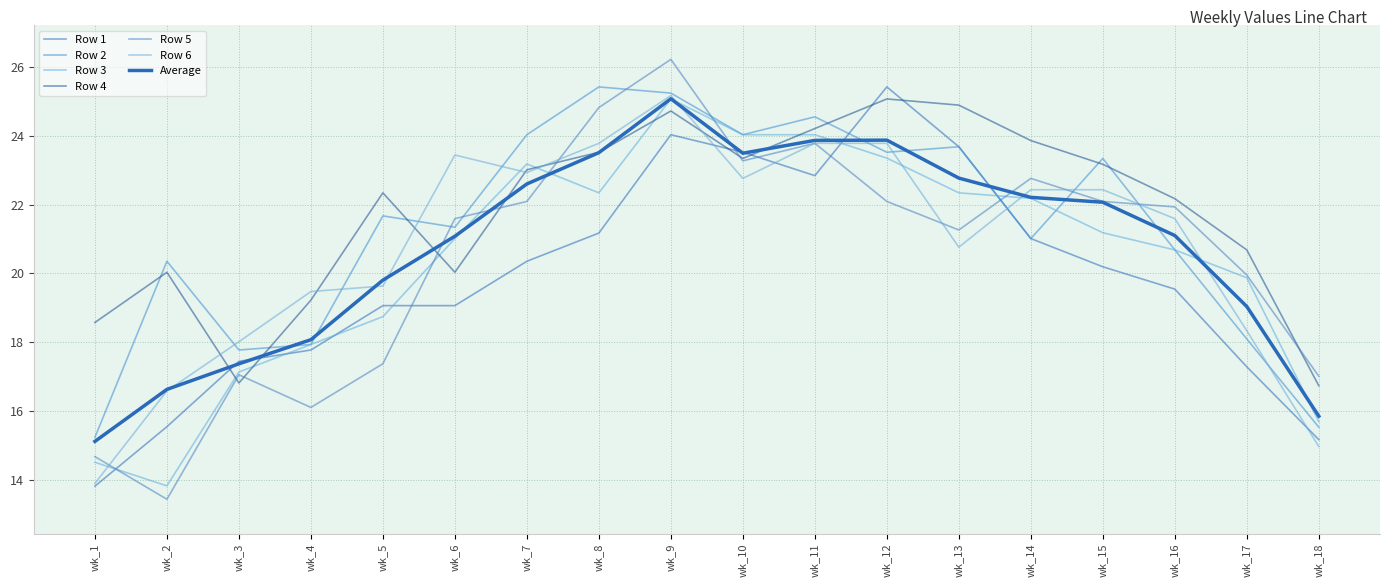

How many lines are shown in the chart?

7